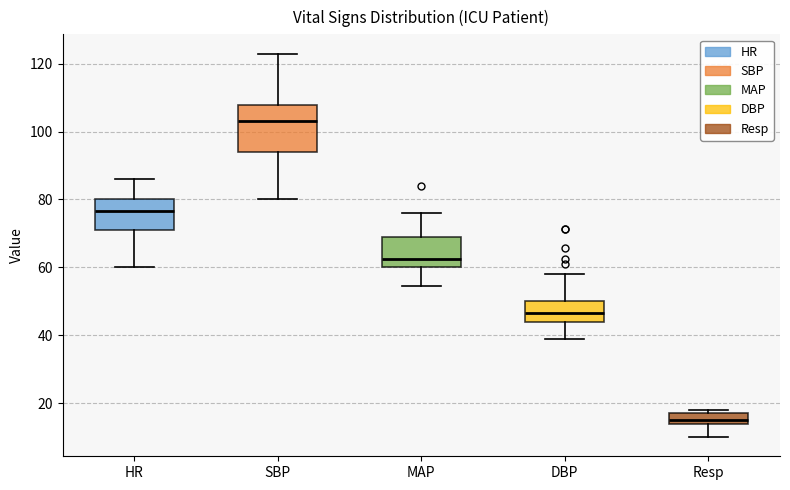

Where does the median line of the box for SBP sit on the y-axis? The values are not printed on the chart, so give them approximately, as read against the axis.

104